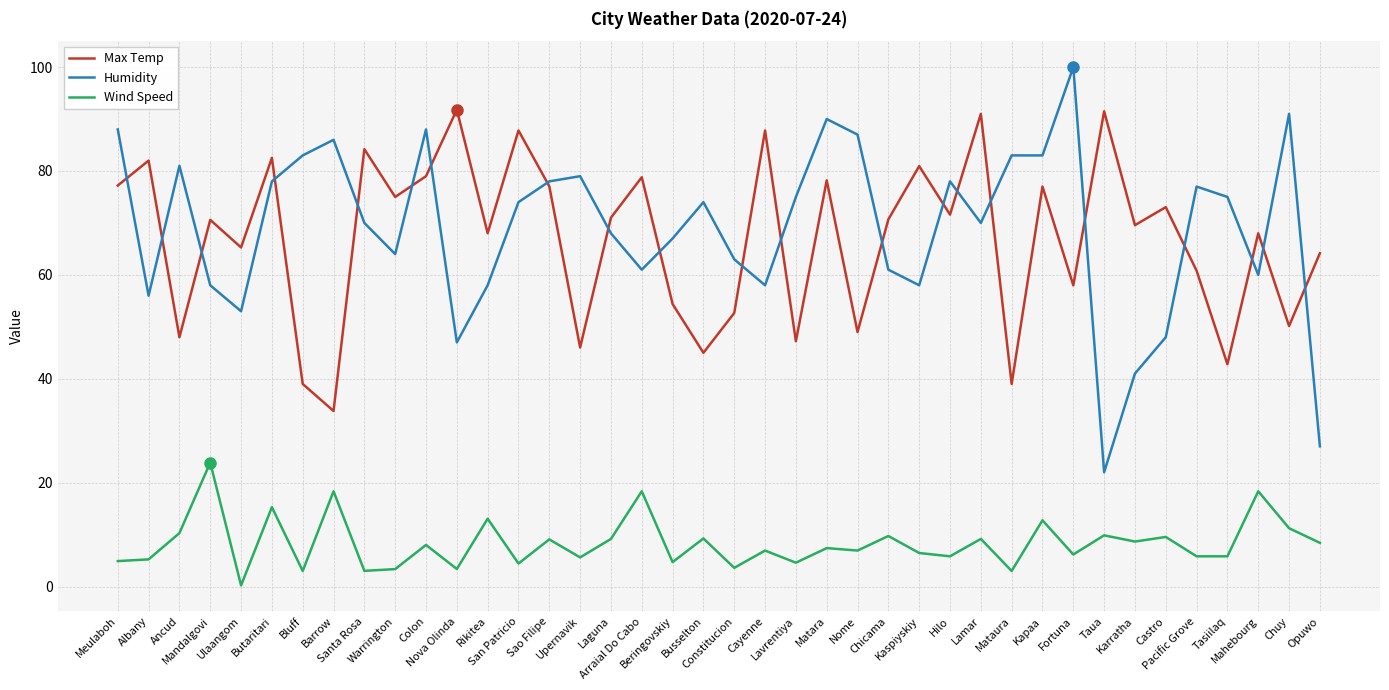

What is the highest value of the Humidity series?

100.0